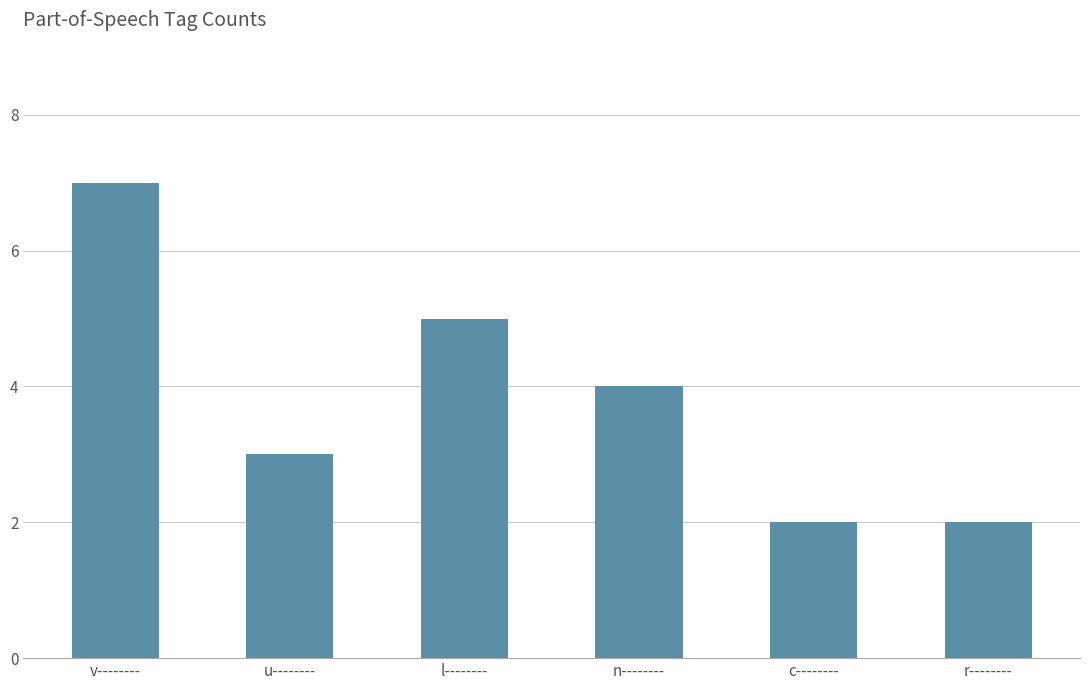

Where is the data nearest to the value 4?

n--------